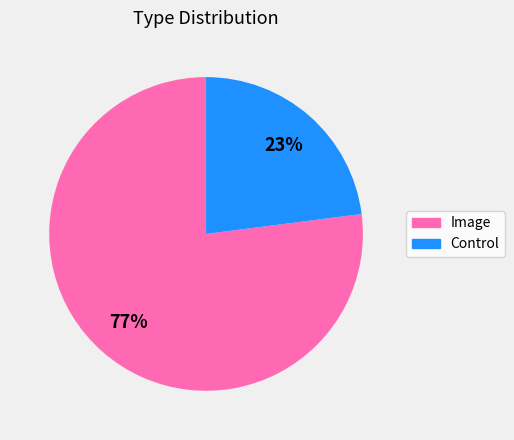

To the nearest percent, what portion does Control represent?

23%